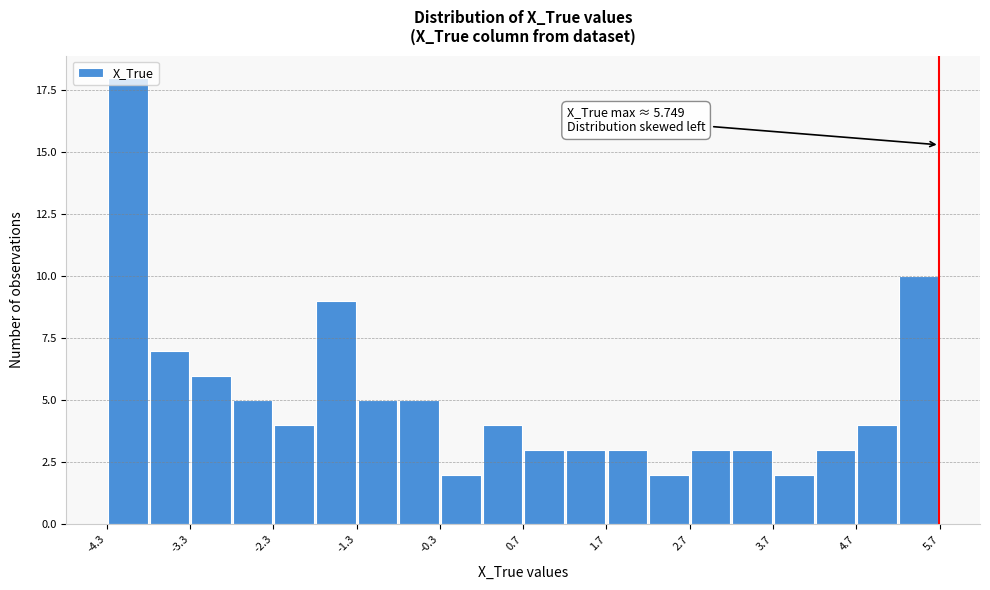

Read against the x-axis, roughly where is the centre of the tallest bar?

-4.0